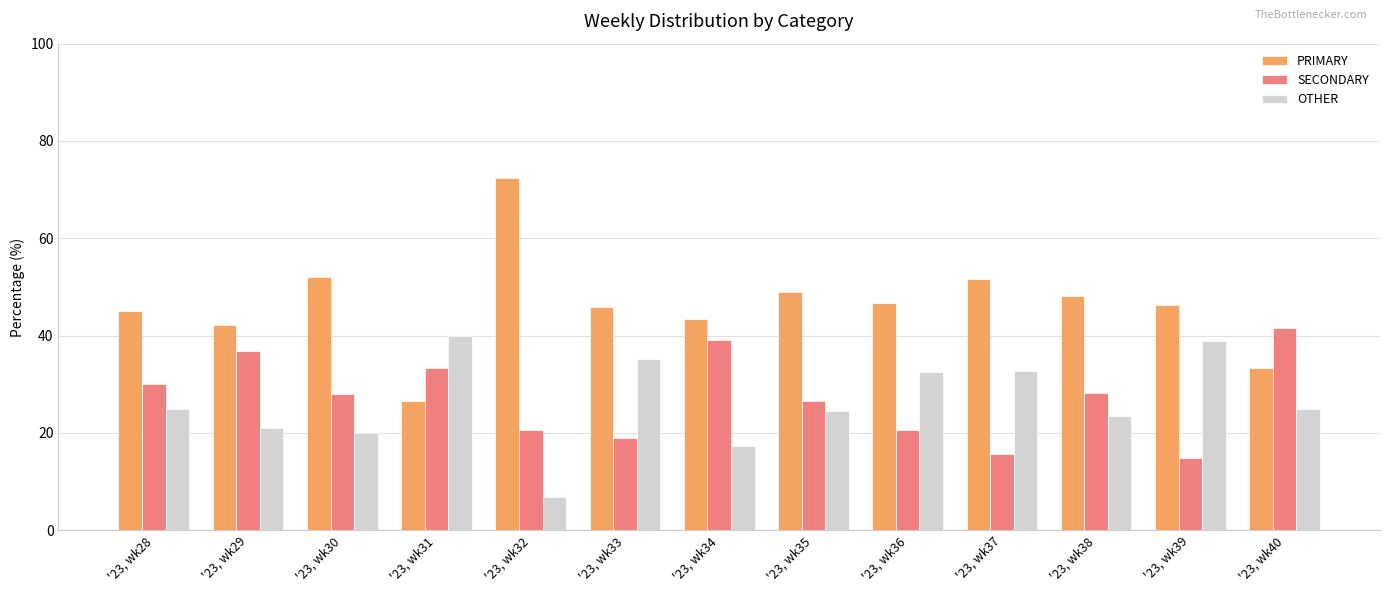

The value of OTHER at '23, wk37 is 32.8. True or false?

True